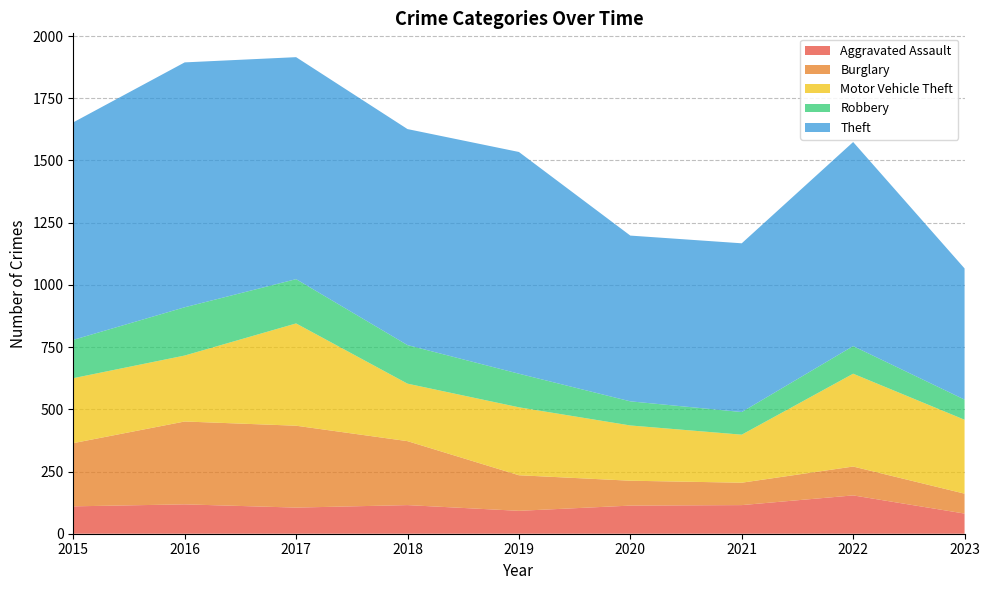

Reading right to left, extract all data points from this chart.

Aggravated Assault: 81	154	115	113	92	115	105	118	110
Burglary: 80	116	90	100	143	257	329	333	254
Motor Vehicle Theft: 297	373	193	222	273	231	411	265	261
Robbery: 81	111	91	97	135	155	178	194	154
Theft: 527	820	678	666	891	868	892	984	874